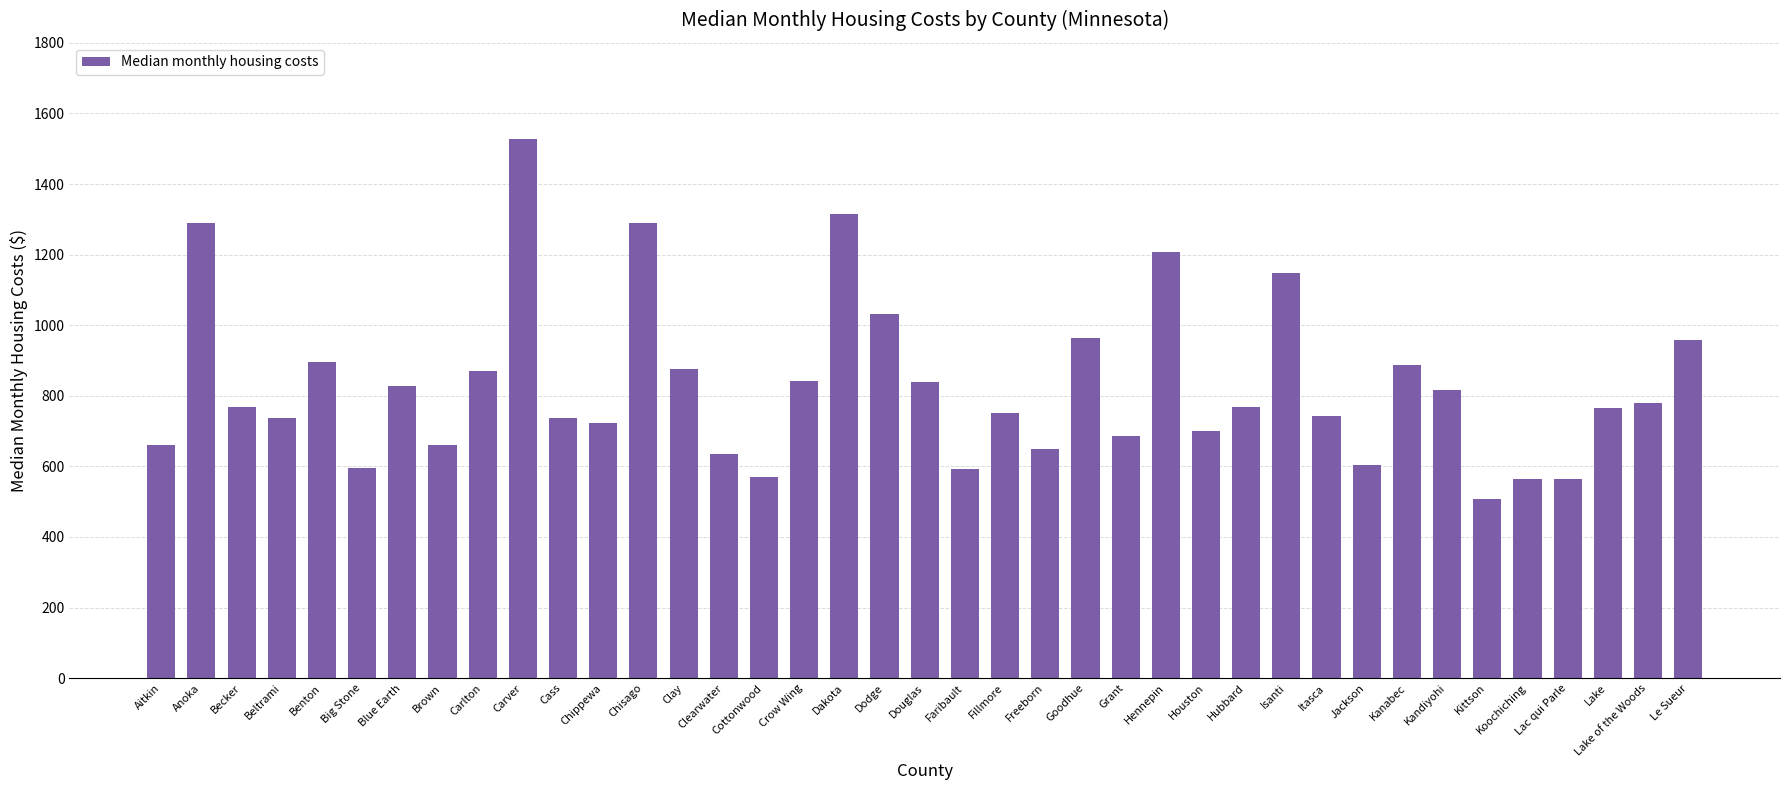

What is the sum of the values at Clay and Houston?

1574